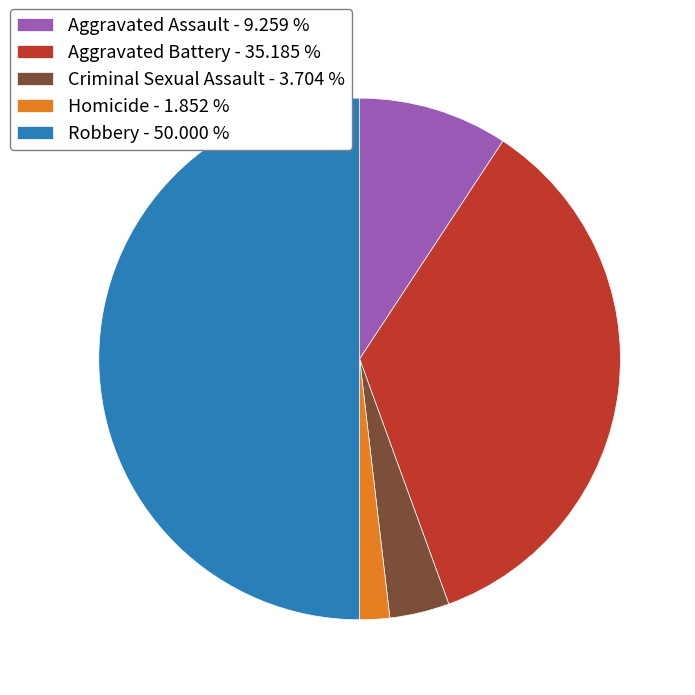

Does Aggravated Battery - 35.185 % represent more than half of the total?

No